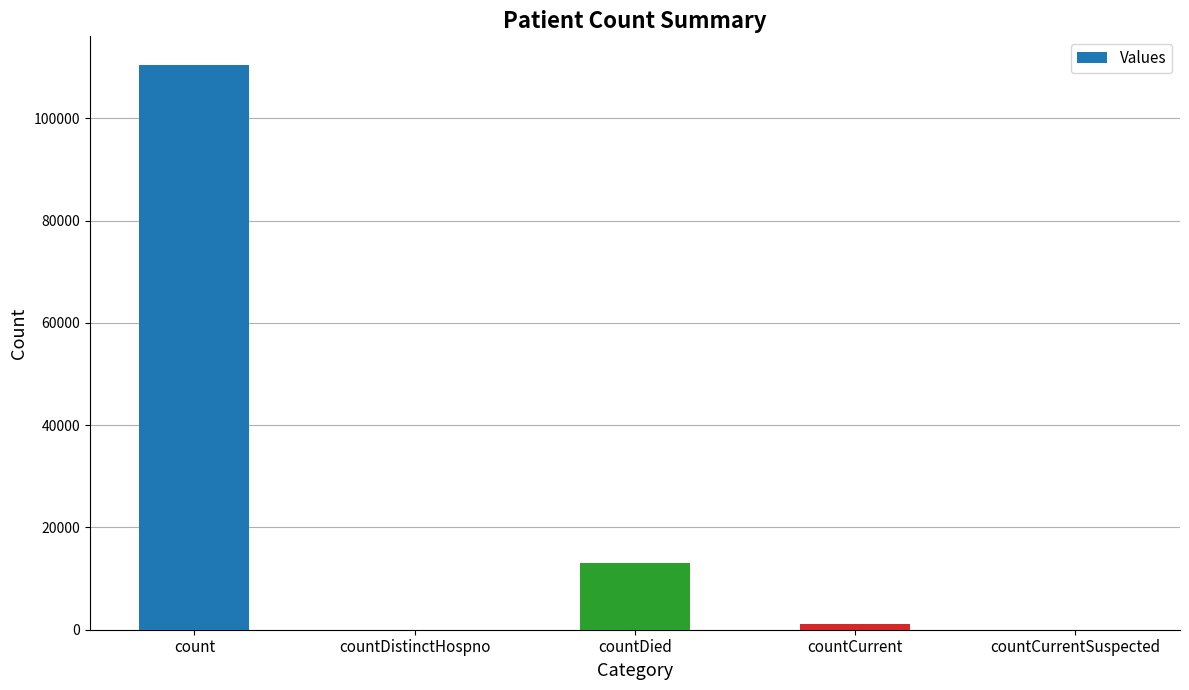

At which category does the chart reach its peak across all series?

count